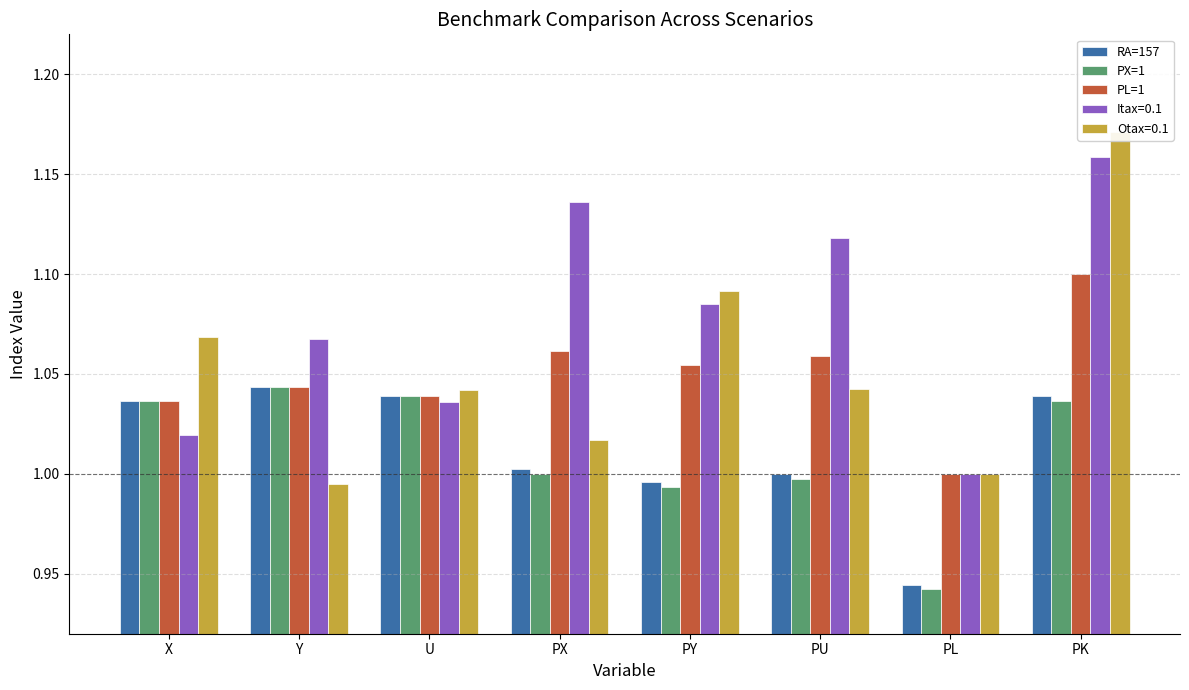

How many values in the PX=1 series are below 1?

3